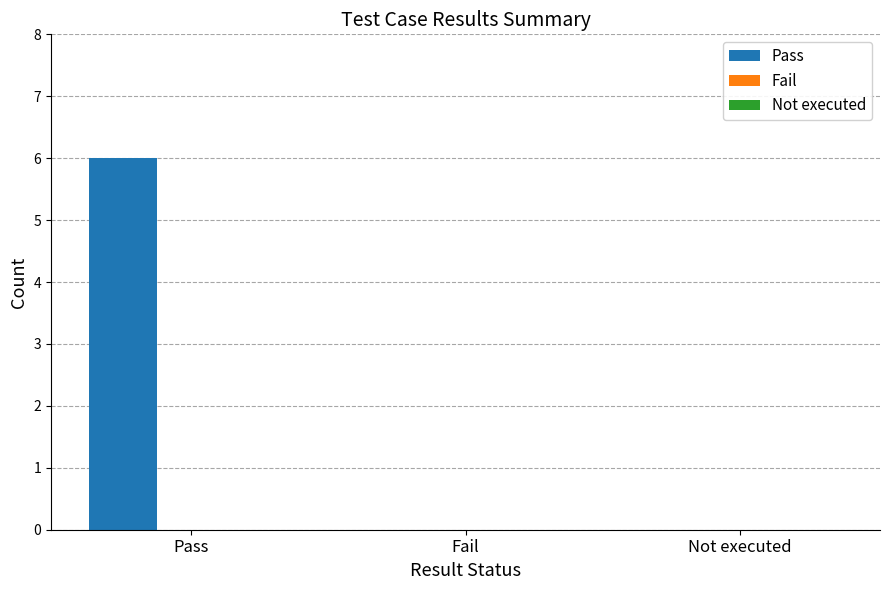

The chart shows a value of 3 at Not executed. True or false?

False